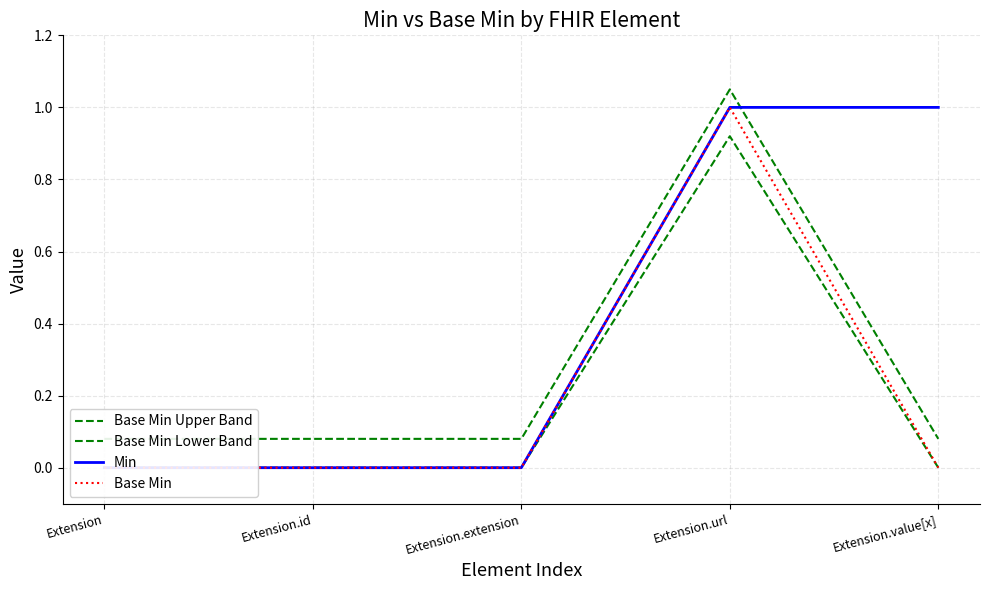

Does the chart have visible grid lines?

Yes